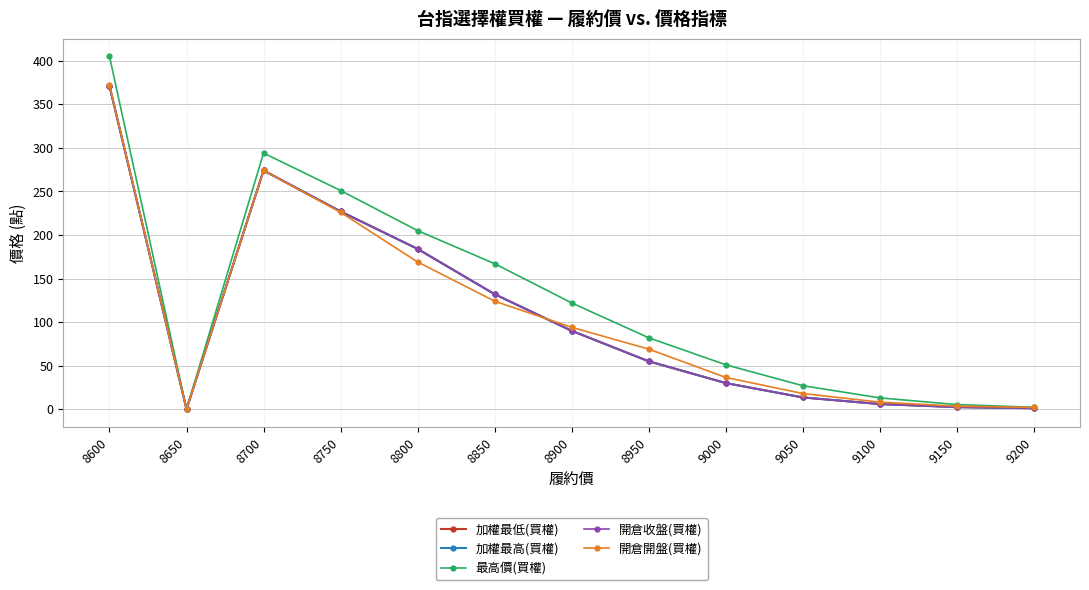

Does the chart have visible grid lines?

Yes